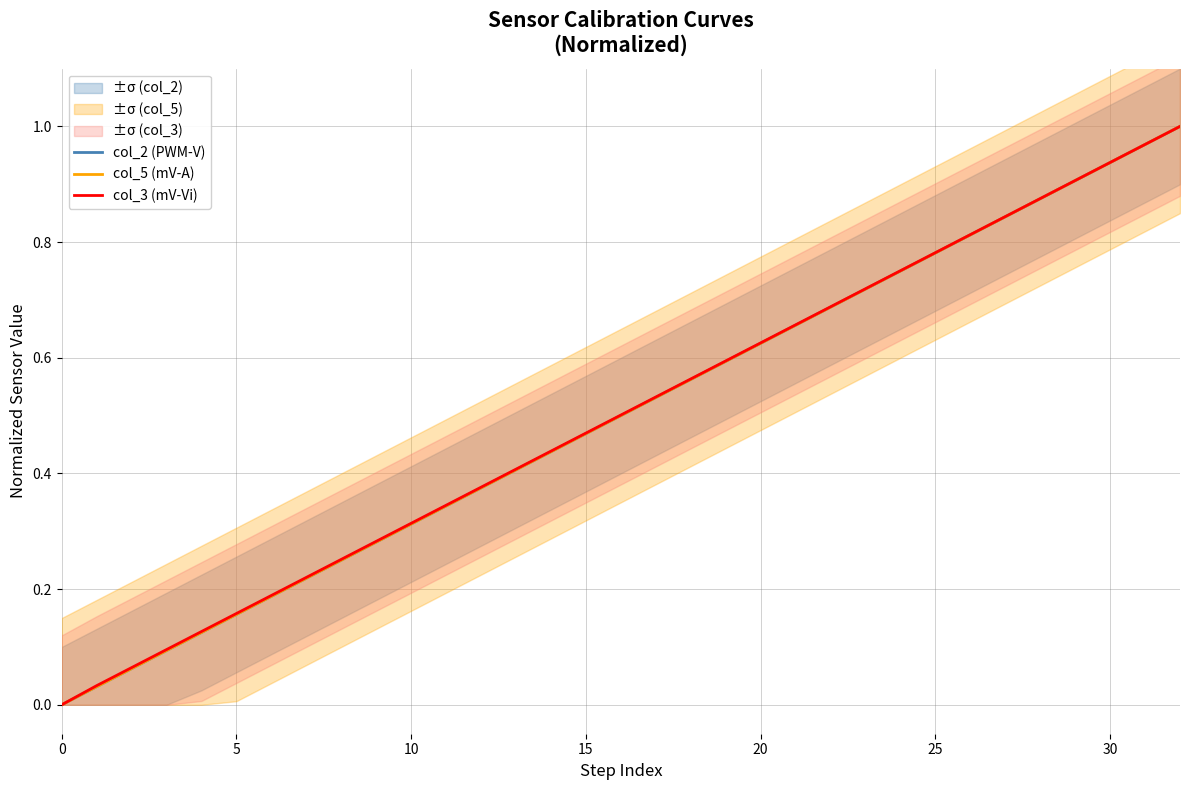

Reading left to right, list all the values displayed in this chart.

col_2 (PWM-V): 0.0	0.0	0.1	0.1	0.1	0.2	0.2	0.2	0.2	0.3	0.3	0.3	0.4	0.4	0.4	0.5	0.5	0.5	0.6	0.6	0.6	0.7	0.7	0.7	0.8	0.8	0.8	0.8	0.9	0.9	0.9	1.0	1.0
col_5 (mV-A): 0.0	0.0	0.1	0.1	0.1	0.2	0.2	0.2	0.2	0.3	0.3	0.3	0.4	0.4	0.4	0.5	0.5	0.5	0.6	0.6	0.6	0.7	0.7	0.7	0.7	0.8	0.8	0.8	0.9	0.9	0.9	1.0	1.0
col_3 (mV-Vi): 0.0	0.0	0.1	0.1	0.1	0.2	0.2	0.2	0.3	0.3	0.3	0.3	0.4	0.4	0.4	0.5	0.5	0.5	0.6	0.6	0.6	0.7	0.7	0.7	0.8	0.8	0.8	0.8	0.9	0.9	0.9	1.0	1.0